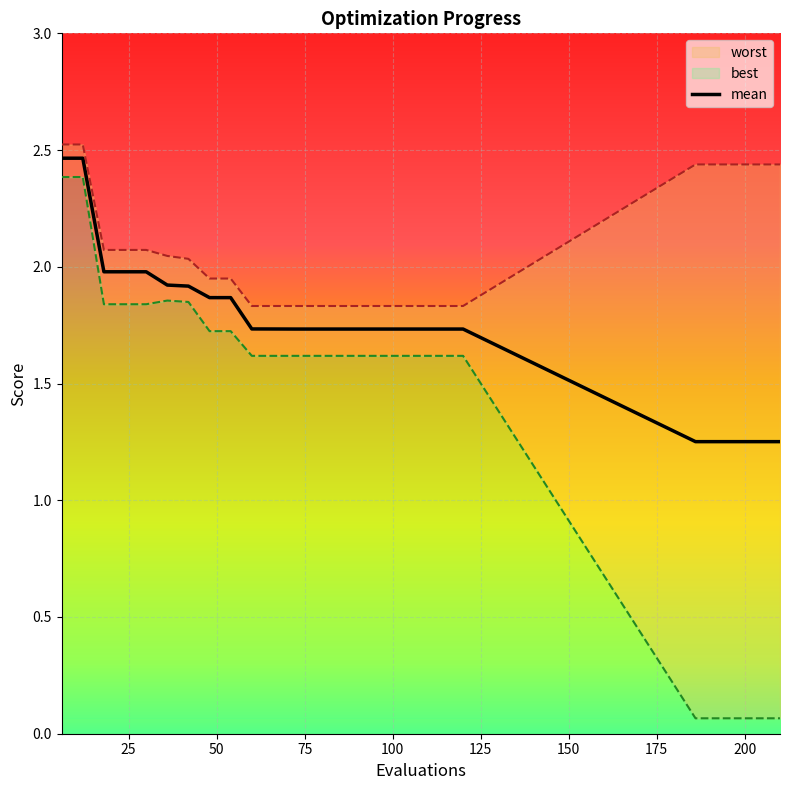

True or false: there are more than 2 points higher than both neighbors.

False